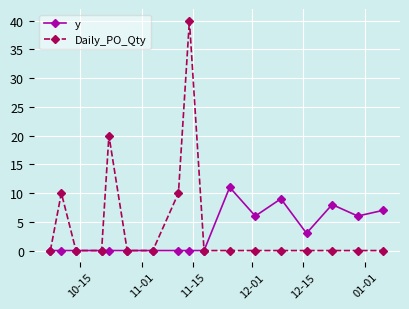

What is the maximum value shown in the chart?

40